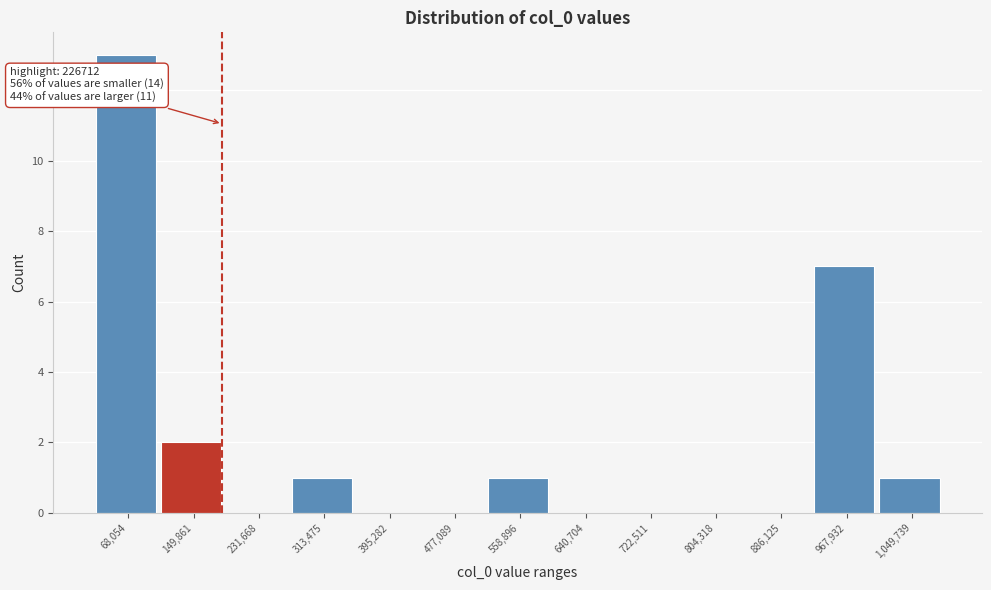

Reading right to left, what are all the values shown in this chart?

1,049,739=1	967,932=7	886,125=0	804,318=0	722,511=0	640,704=0	558,896=1	477,089=0	395,282=0	313,475=1	231,668=0	149,861=2	68,054=13